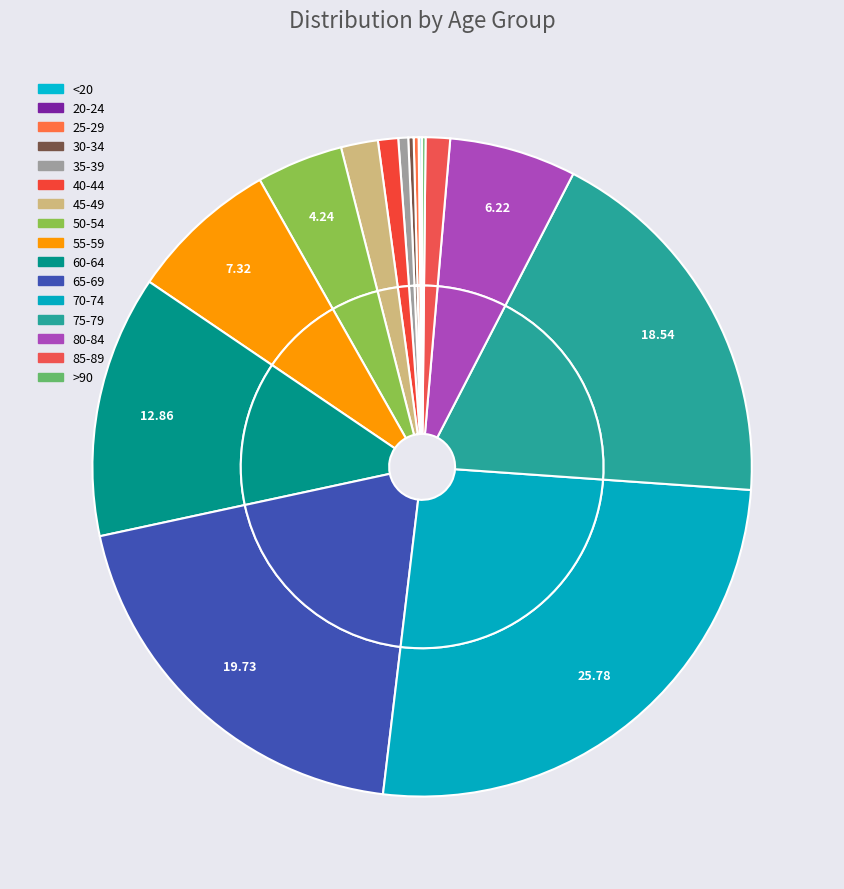

How many slices are in this pie chart?

16